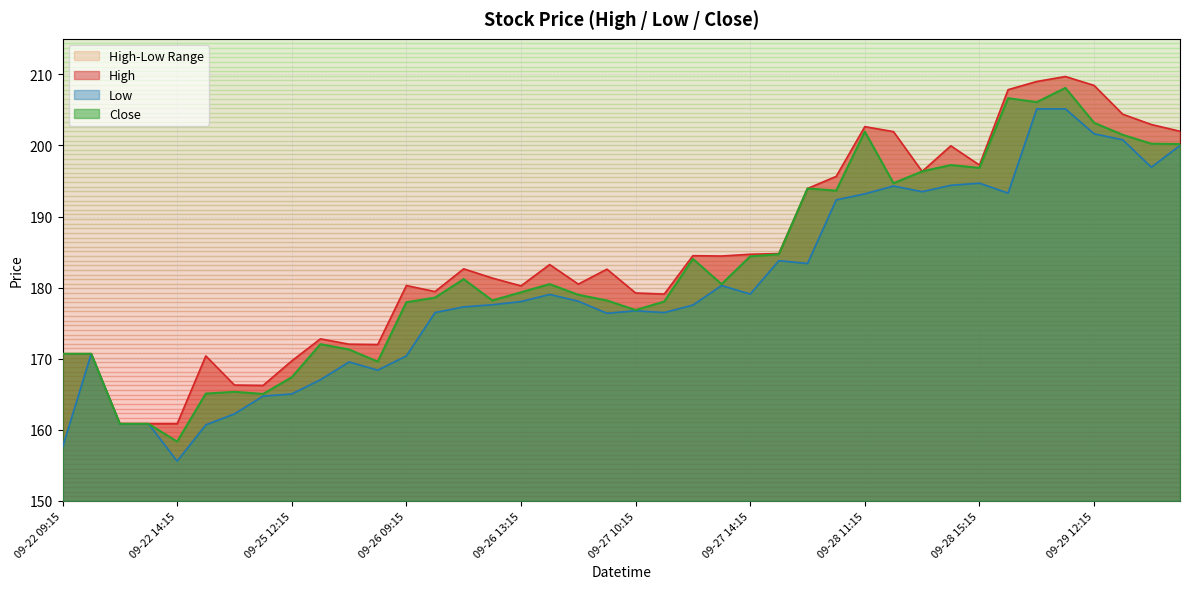

Is it true that High equals 311.5 at 09-28 14:15?

False